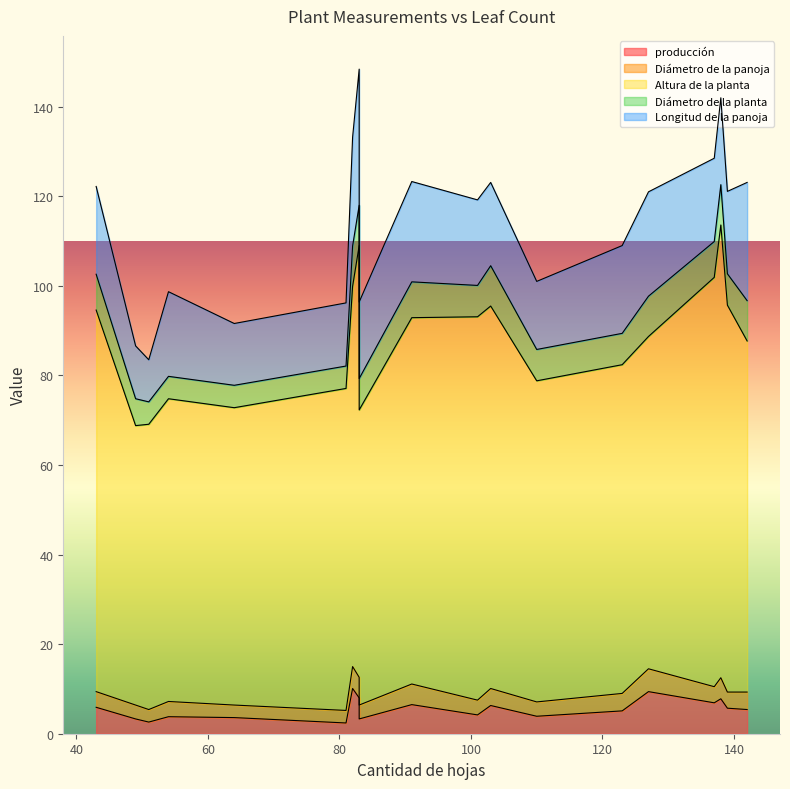

How many values in the Diámetro de la planta series exceed 7?

9